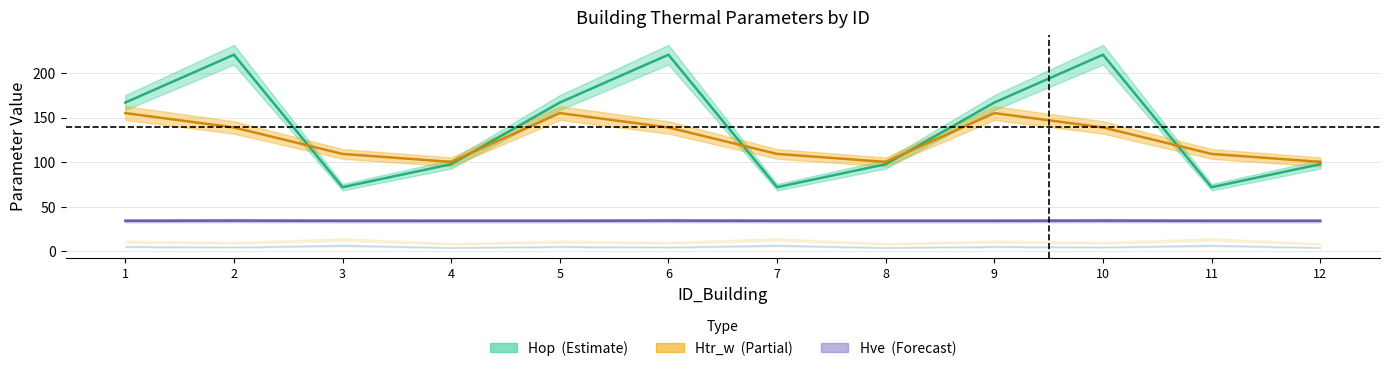

Reading right to left, transcribe all the data shown in this chart.

Hop: 97.7	71.9	220.4	166.8	97.7	71.9	220.4	166.8	97.7	71.9	220.4	166.8
Htr_w: 100.3	109.2	138.9	155.0	100.3	109.2	138.9	155.0	100.3	109.2	138.9	155.0
Hve: 34.3	34.2	34.5	34.3	34.3	34.2	34.5	34.3	34.3	34.2	34.5	34.3